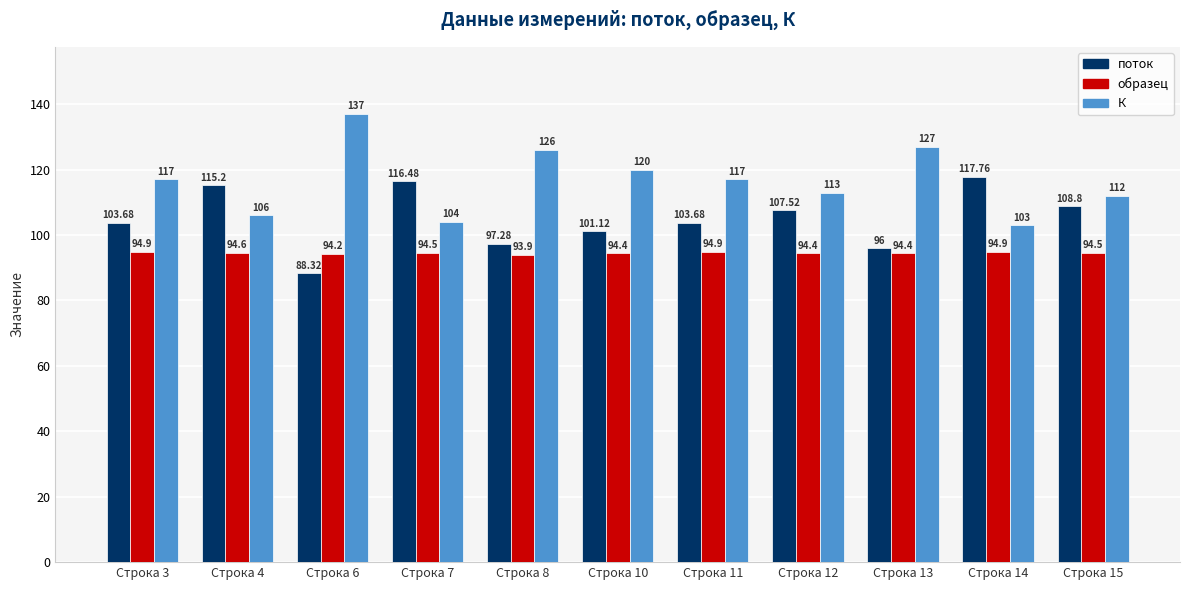

Reading left to right, list all the values displayed in this chart.

поток: Строка 3=103.7	Строка 4=115.2	Строка 6=88.3	Строка 7=116.5	Строка 8=97.3	Строка 10=101.1	Строка 11=103.7	Строка 12=107.5	Строка 13=96.0	Строка 14=117.8	Строка 15=108.8
образец: Строка 3=94.9	Строка 4=94.6	Строка 6=94.2	Строка 7=94.5	Строка 8=93.9	Строка 10=94.4	Строка 11=94.9	Строка 12=94.4	Строка 13=94.4	Строка 14=94.9	Строка 15=94.5
К: Строка 3=117.0	Строка 4=106.0	Строка 6=137.0	Строка 7=104.0	Строка 8=126.0	Строка 10=120.0	Строка 11=117.0	Строка 12=113.0	Строка 13=127.0	Строка 14=103.0	Строка 15=112.0